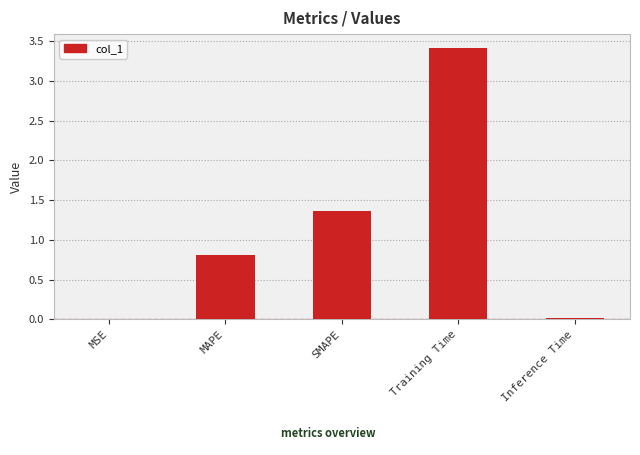

Is it true that the value at MAPE is 0.8?

True